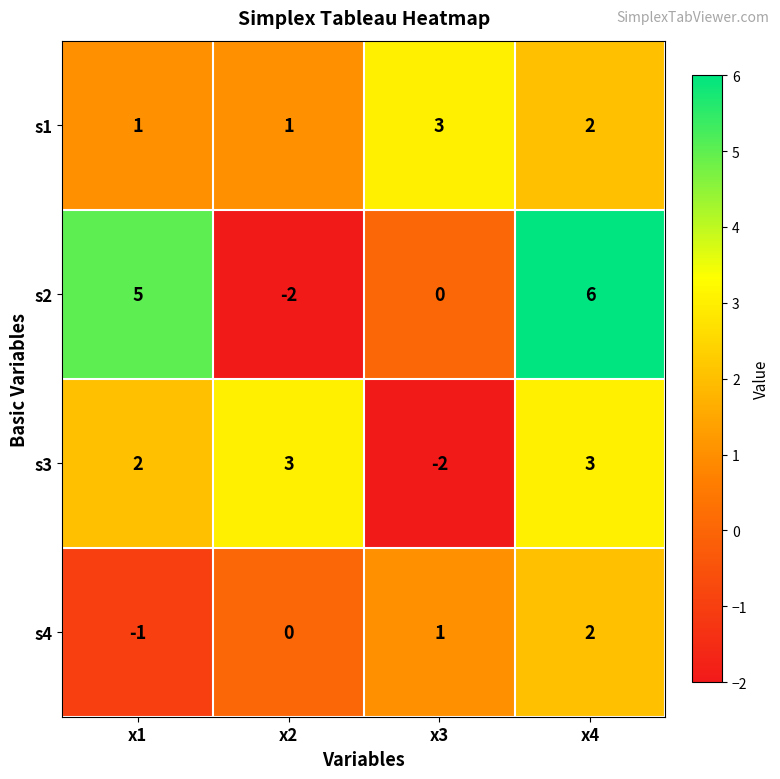

How many s1 values are between 1 and 3?

4